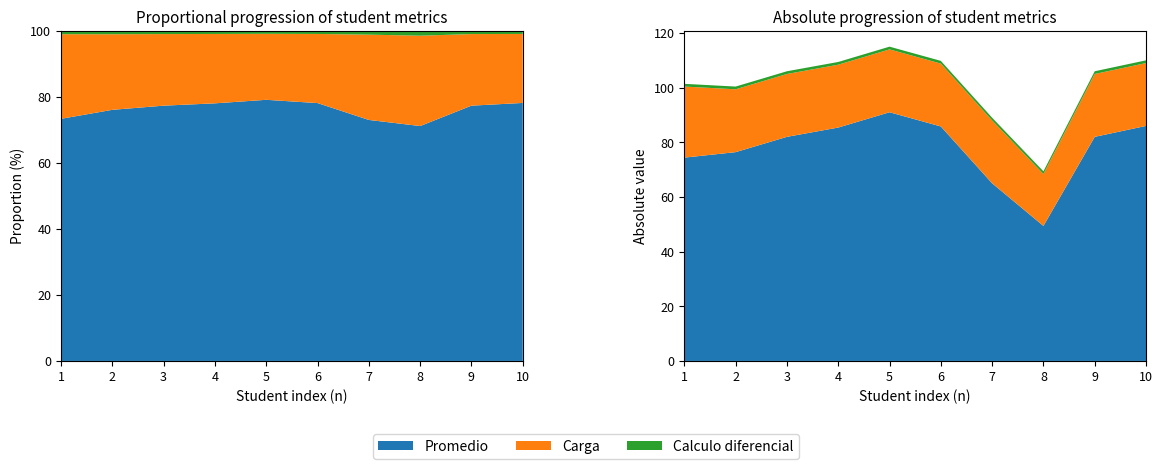

Reading right to left, extract all data points from this chart.

Promedio: 10=86.0	9=82.0	8=49.4	7=65.0	6=85.8	5=91.0	4=85.4	3=82.0	2=76.4	1=74.4
Carga: 10=23.0	9=23.0	8=19.0	7=23.0	6=23.0	5=23.0	4=23.0	3=23.0	2=23.0	1=26.0
Calculo diferencial: 10=1.0	9=1.0	8=1.0	7=1.0	6=1.0	5=1.0	4=1.0	3=1.0	2=1.0	1=1.0